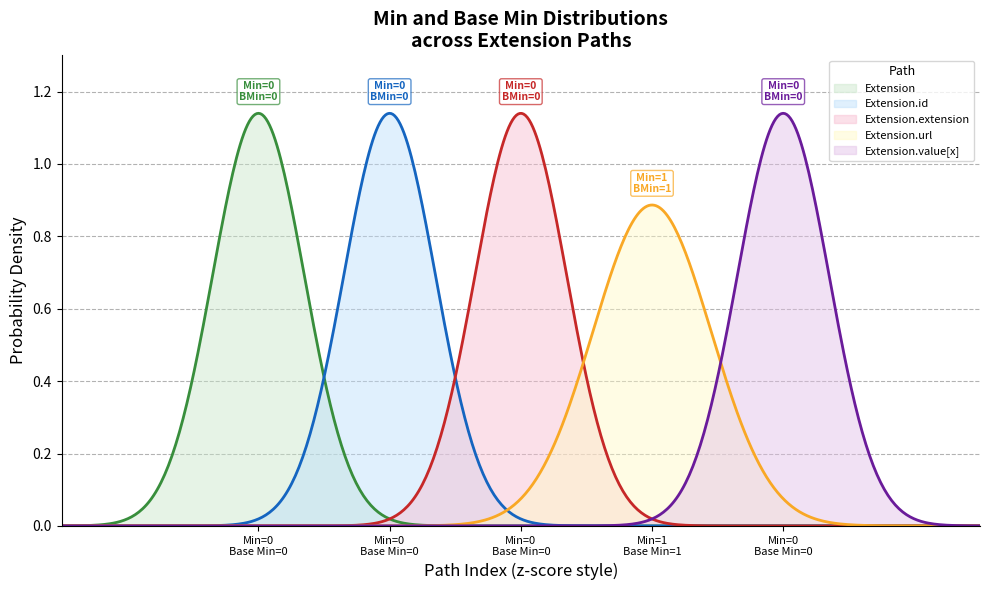

True or false: Base Min and Min cross at least once.

False